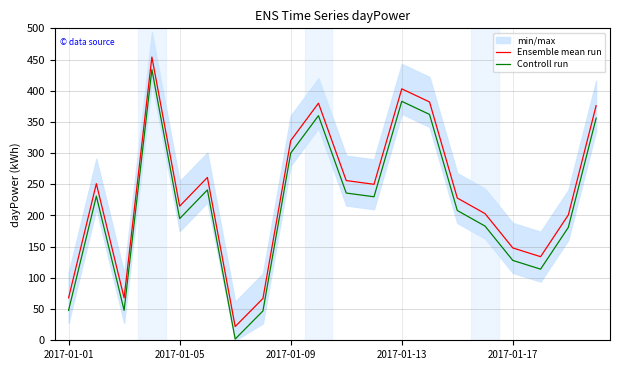

Which series has the largest range (max minus min)?

Ensemble mean run